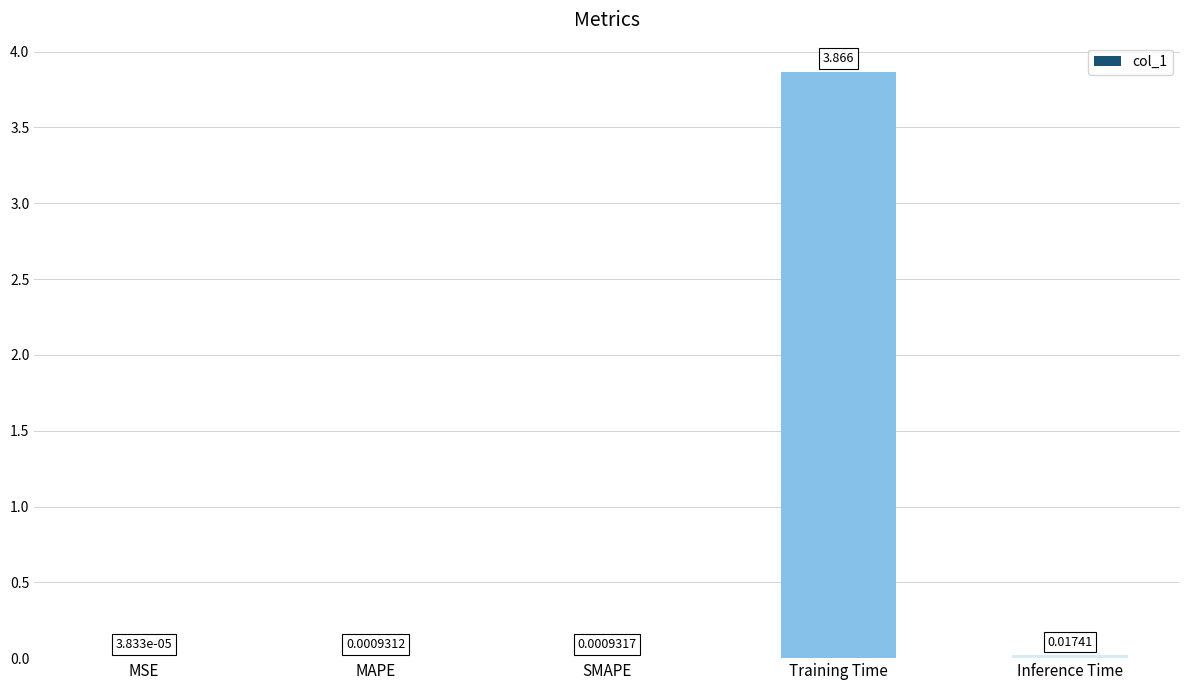

Between Inference Time and MAPE, which is larger?

Inference Time